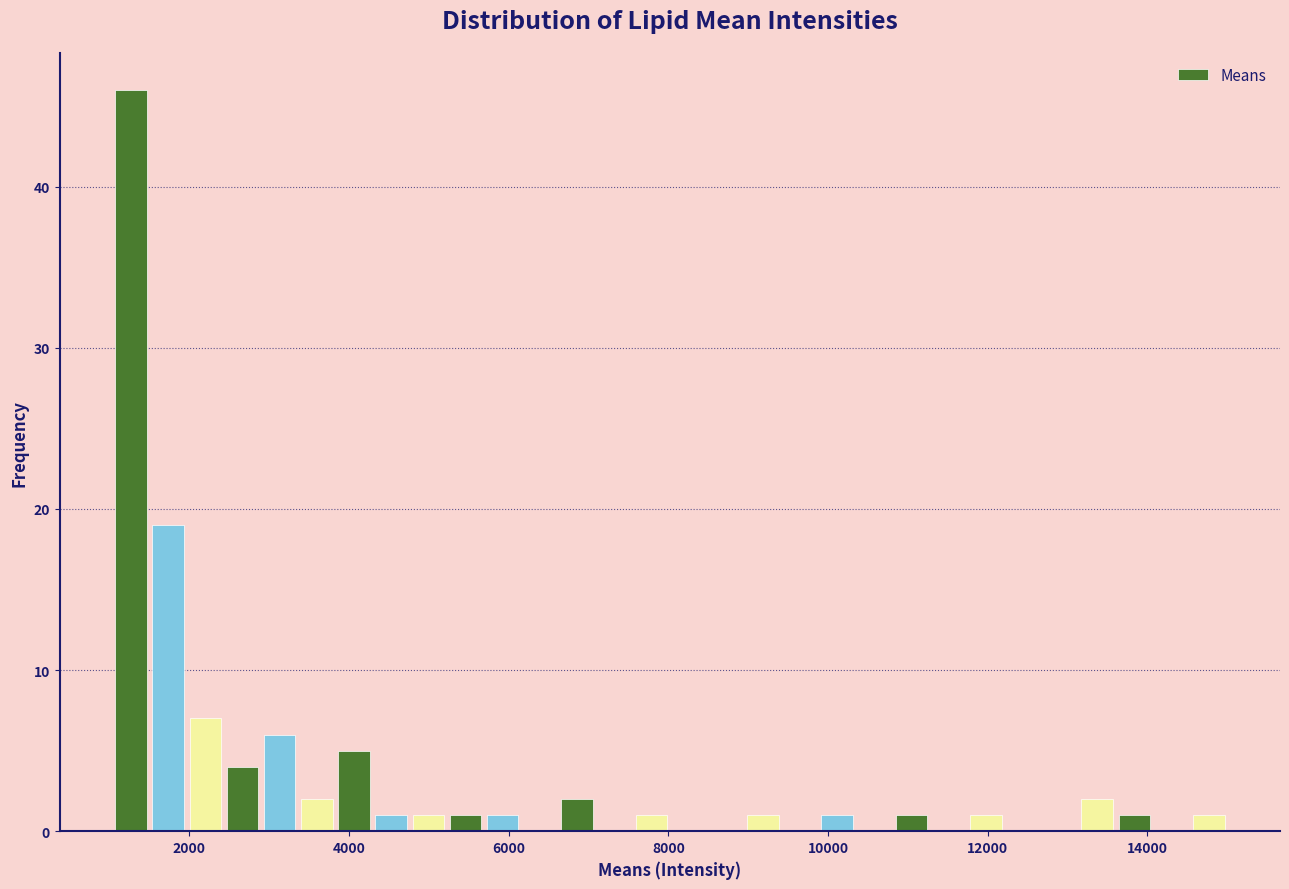

Around what value on the x-axis is the tallest bar? Give the approximate position of its centre, as read against the axis.

1200